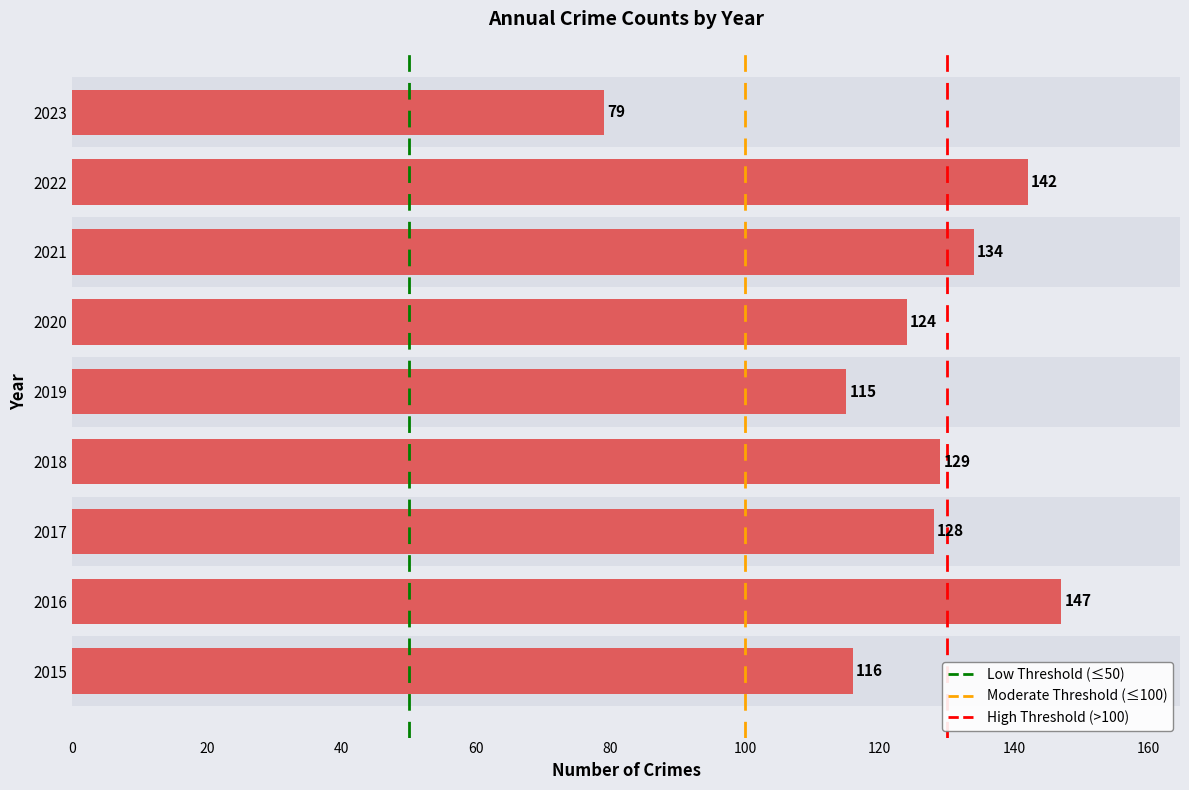

What is the sum of all values?

1114